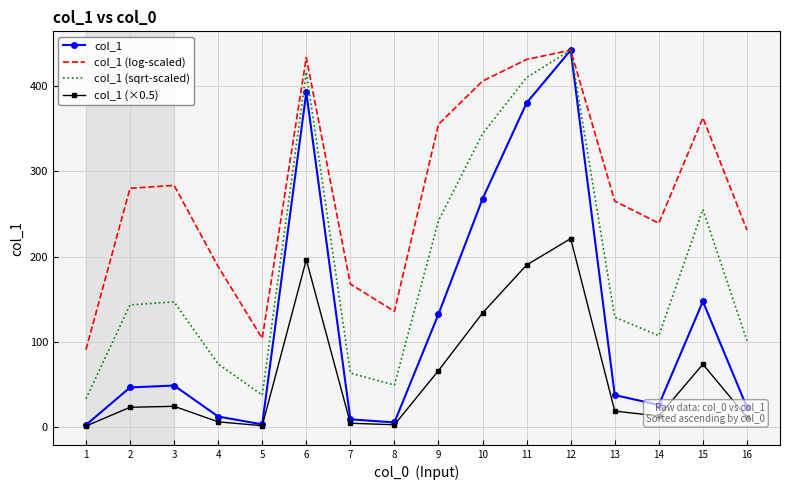

Which series has the largest total across all categories?

col_1 (log-scaled)